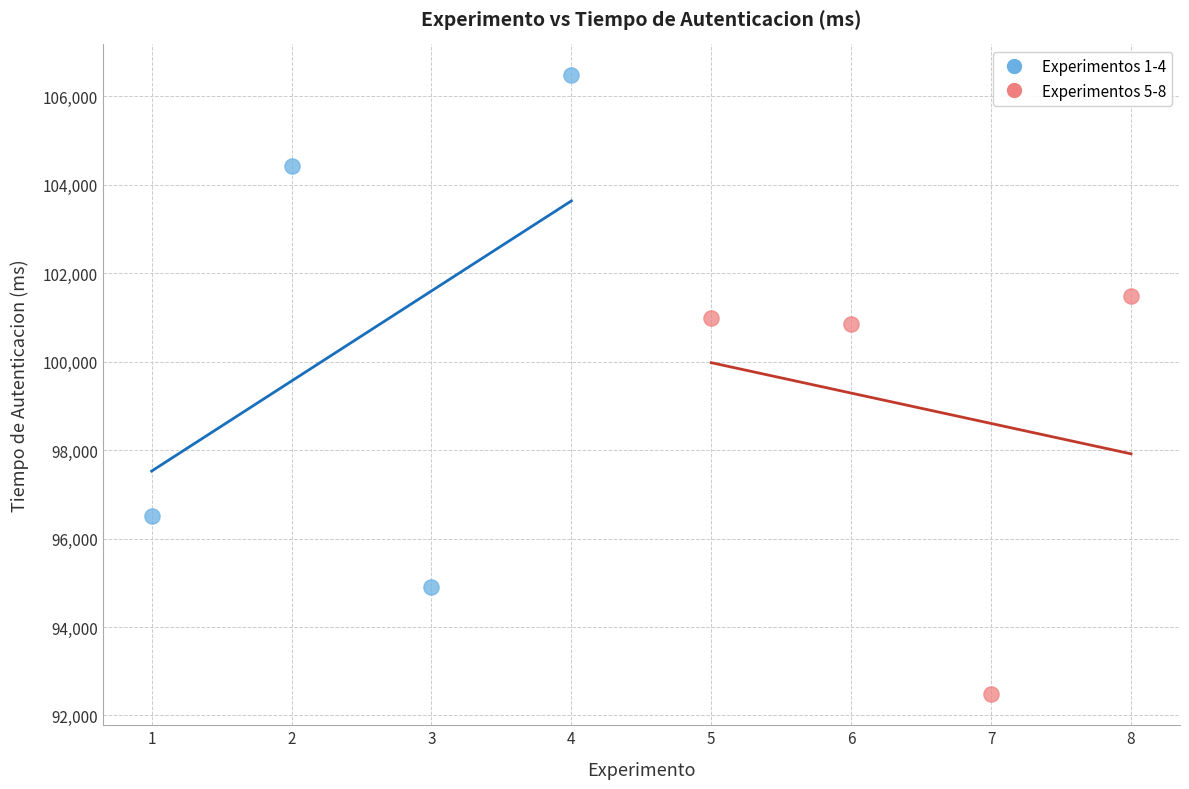

Which series has the largest Y range (max minus min)?

Experimentos 1-4